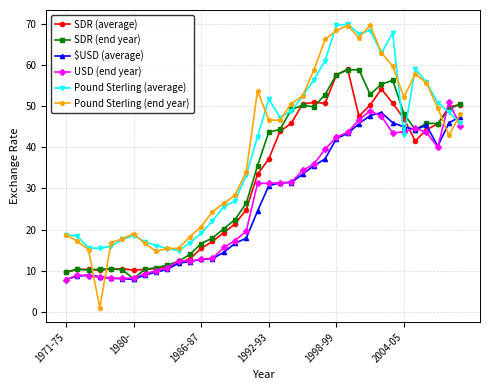

What is the minimum value for Pound Sterling (average)?

14.9